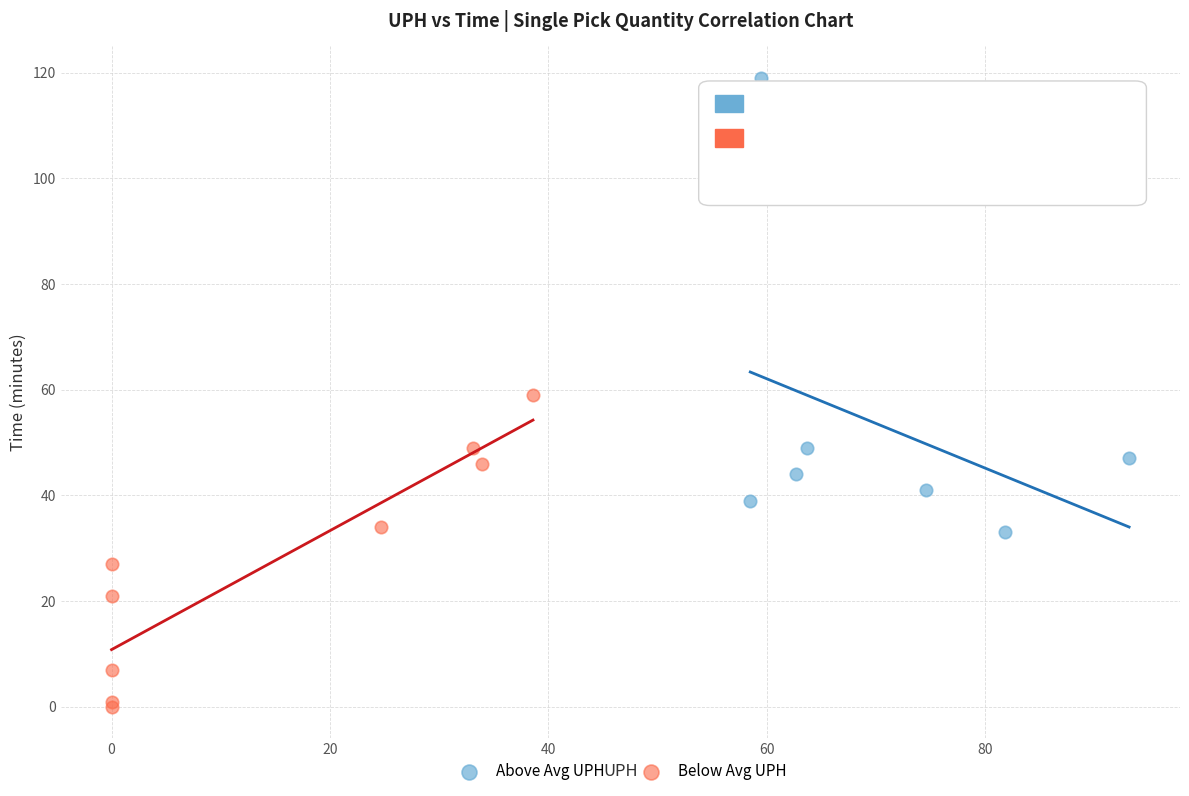

Which series contains the lowest Y value?

Below Avg UPH